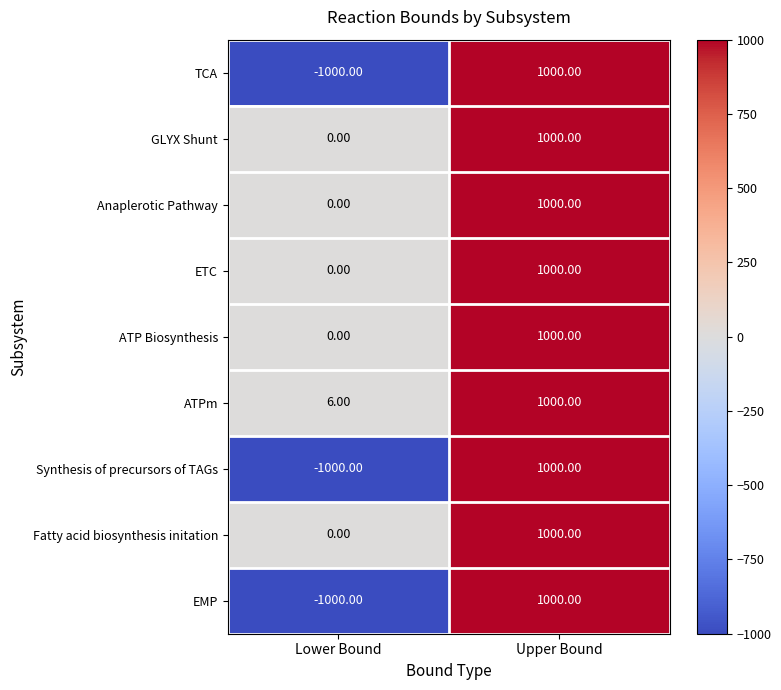

What is the total value across all series at Upper Bound?

9000